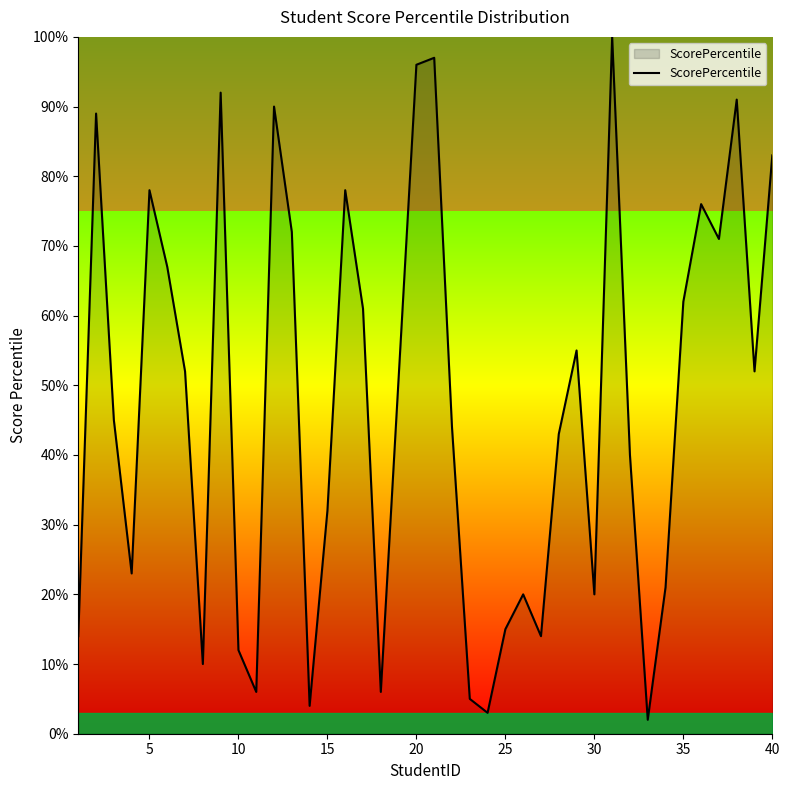

What is the greatest value displayed?

100